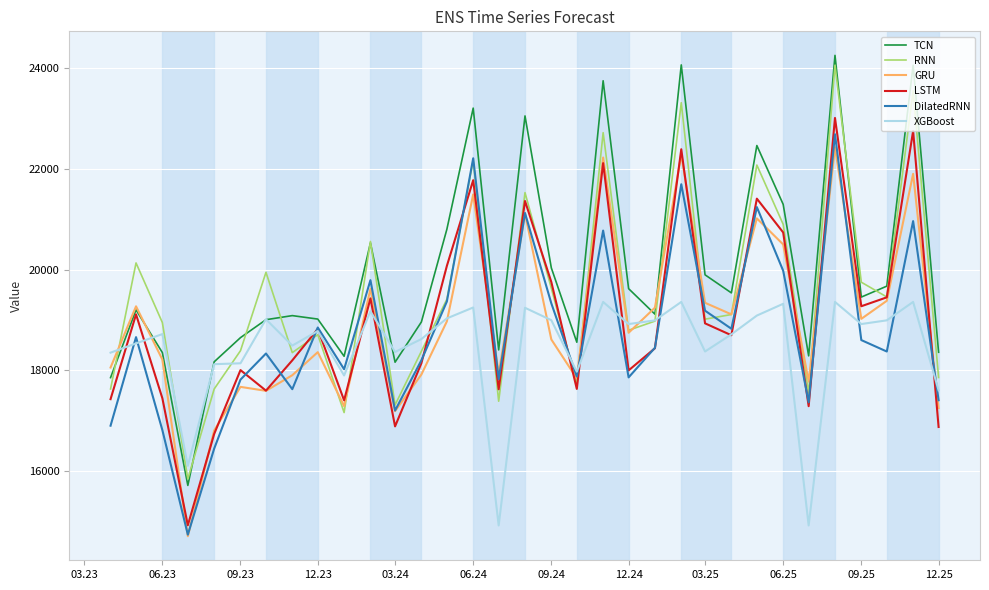

What is the difference between the second highest and second lowest values in the XGBoost series?

4443.7